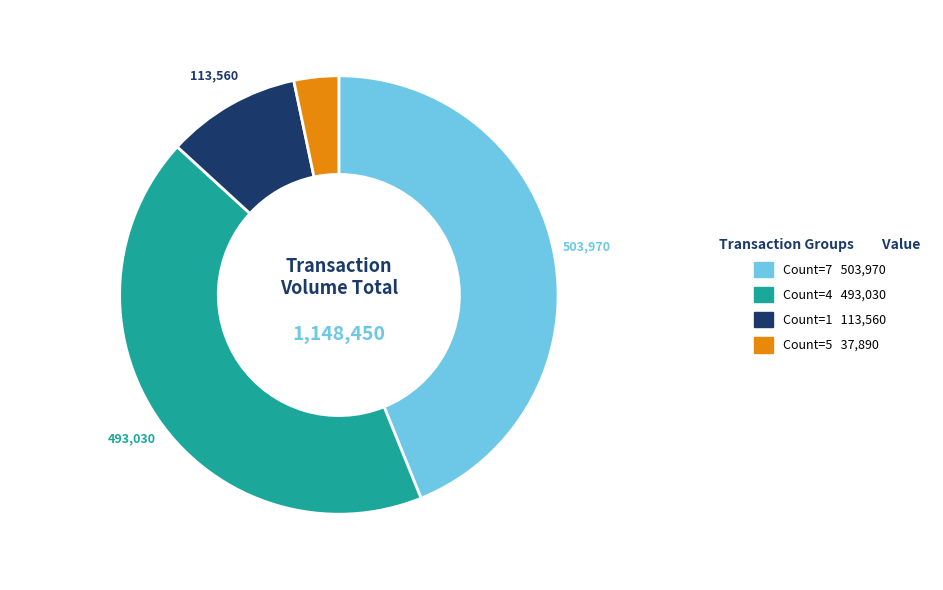

Is there a majority slice in this chart?

No